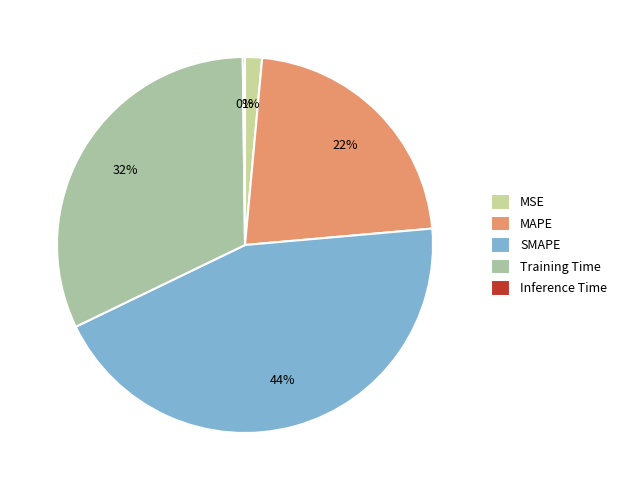

The Training Time slice represents 32% of the pie. True or false?

True